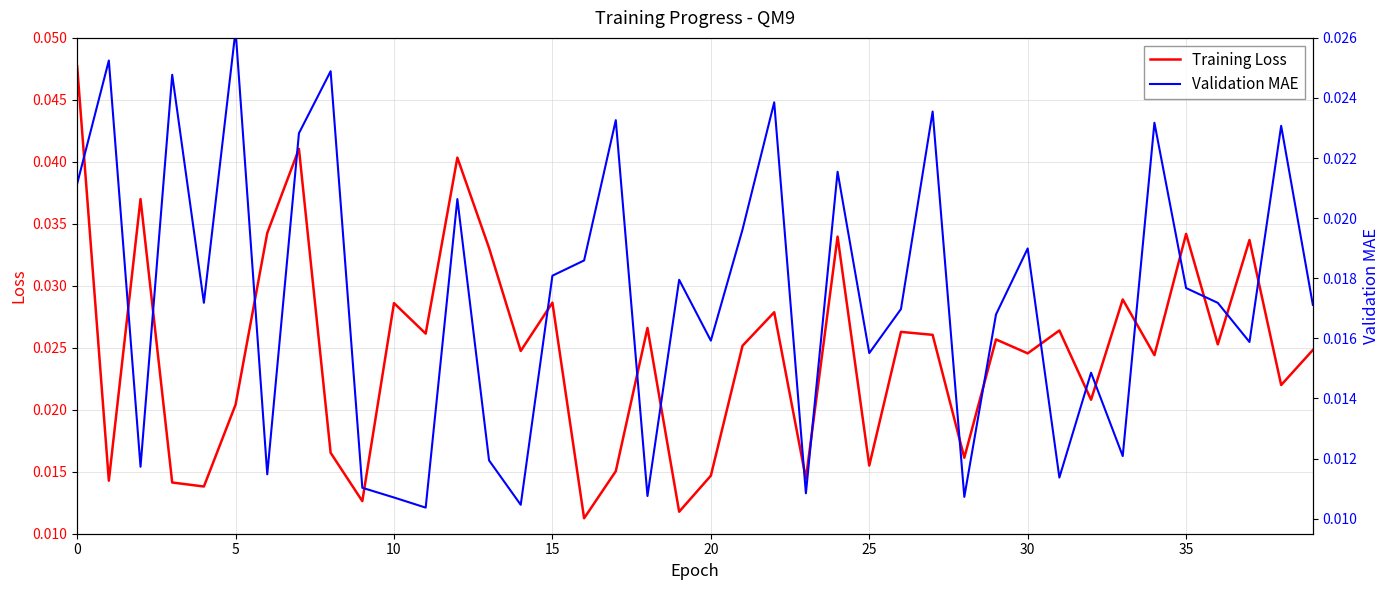

What are all the series names shown in the legend?

Training Loss, Validation MAE